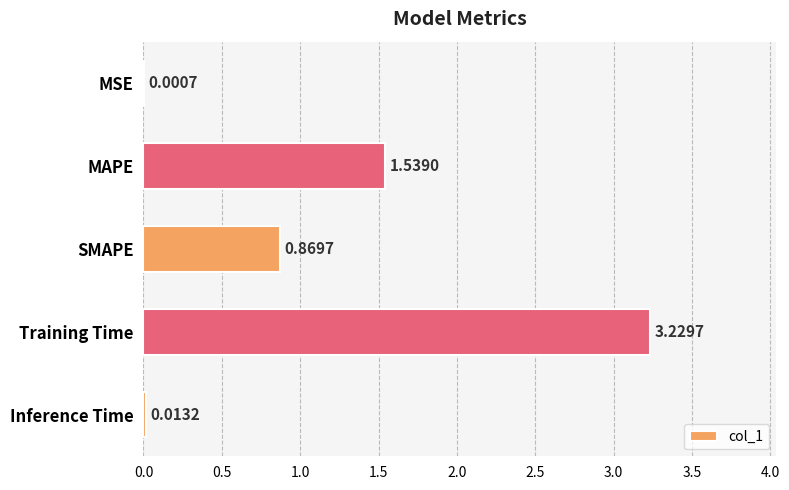

Which category has the highest value across all series?

Training Time